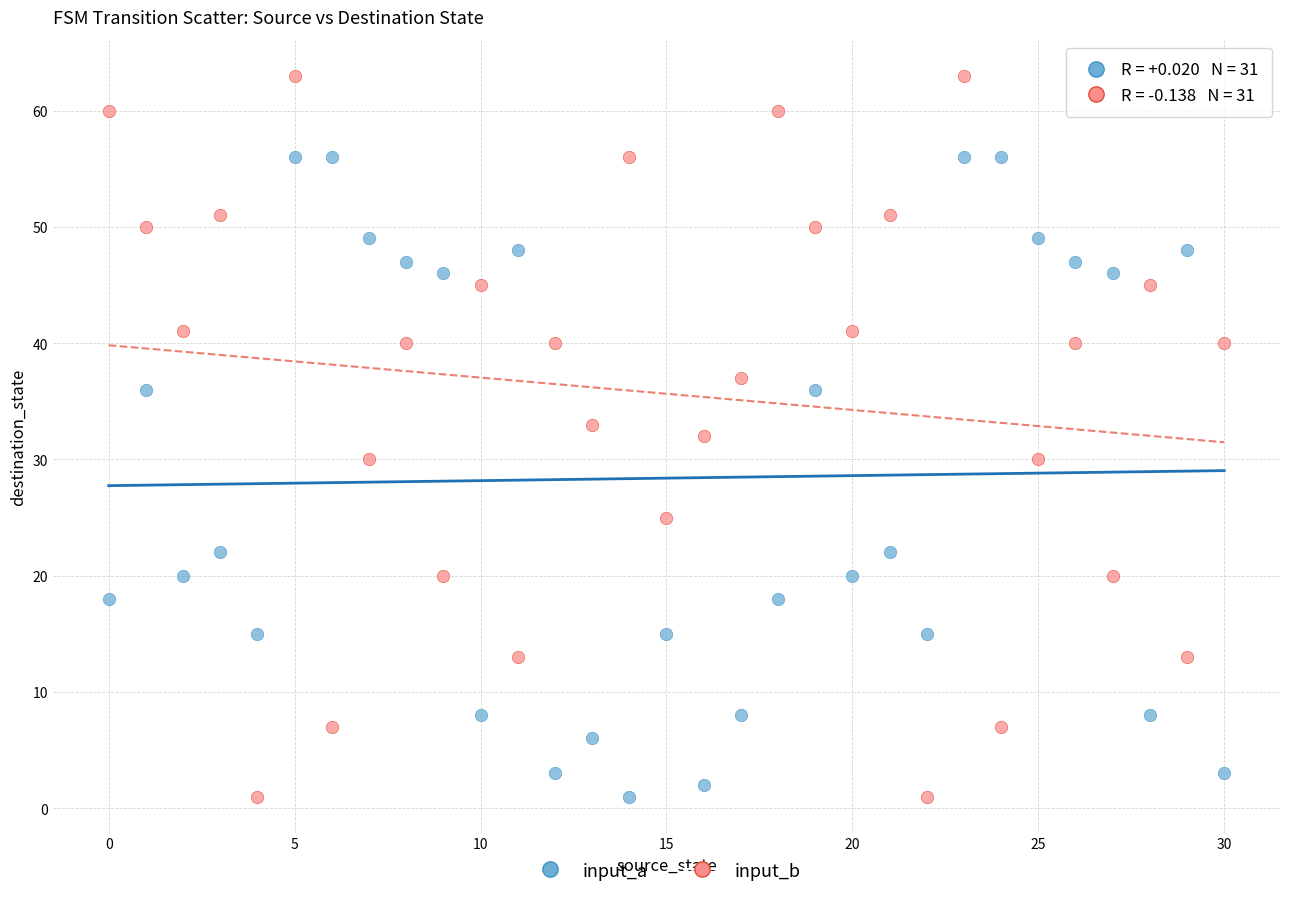

Which series has the largest Y range (max minus min)?

input_b